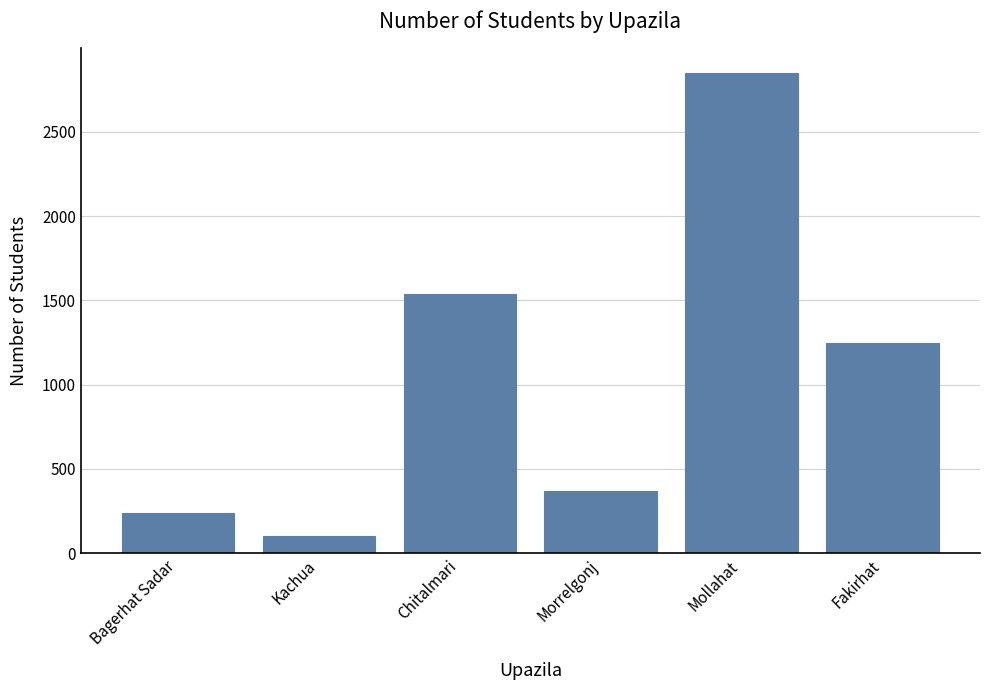

Which label corresponds to the smallest value in the chart?

Kachua